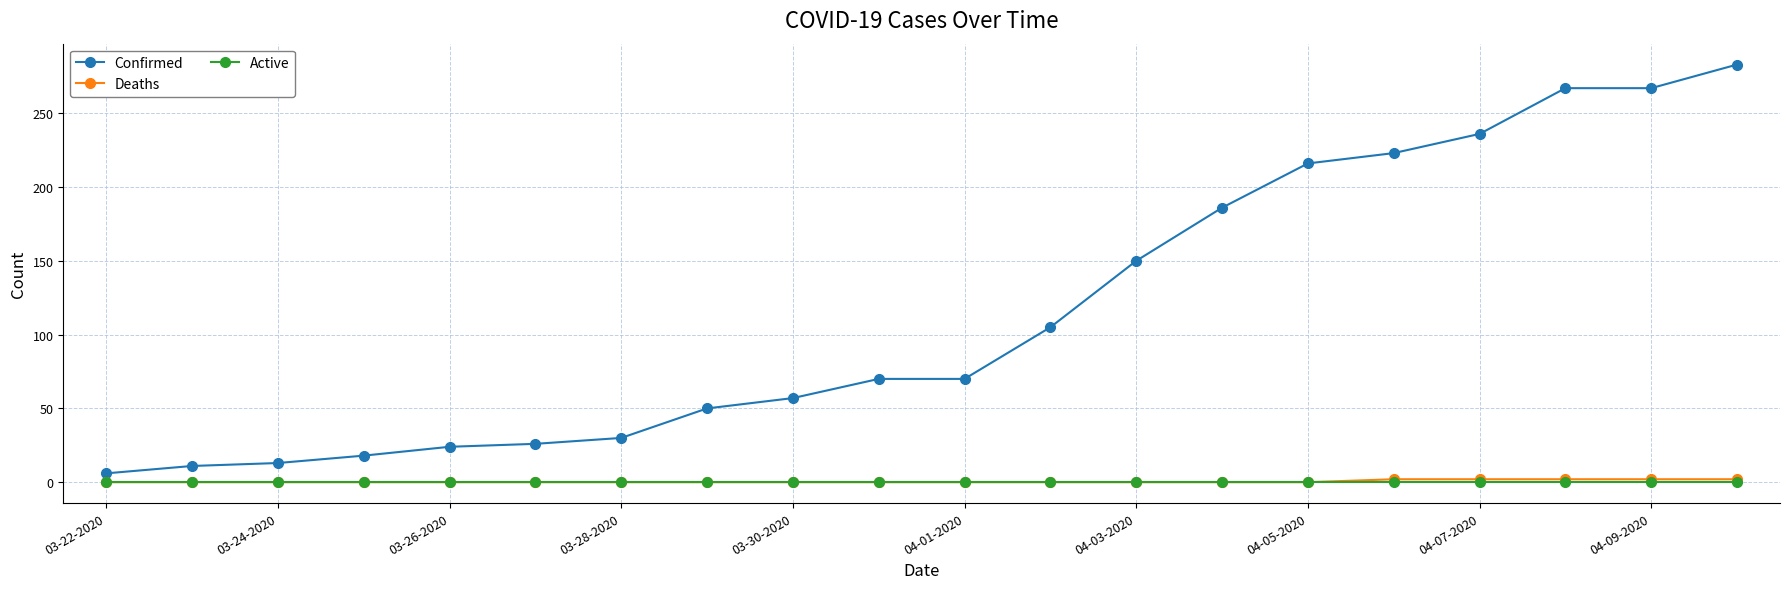

Which series has the largest range (max minus min)?

Confirmed